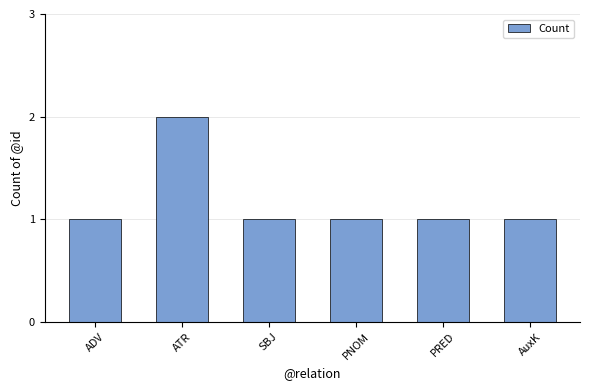

How many series are shown in this chart?

1